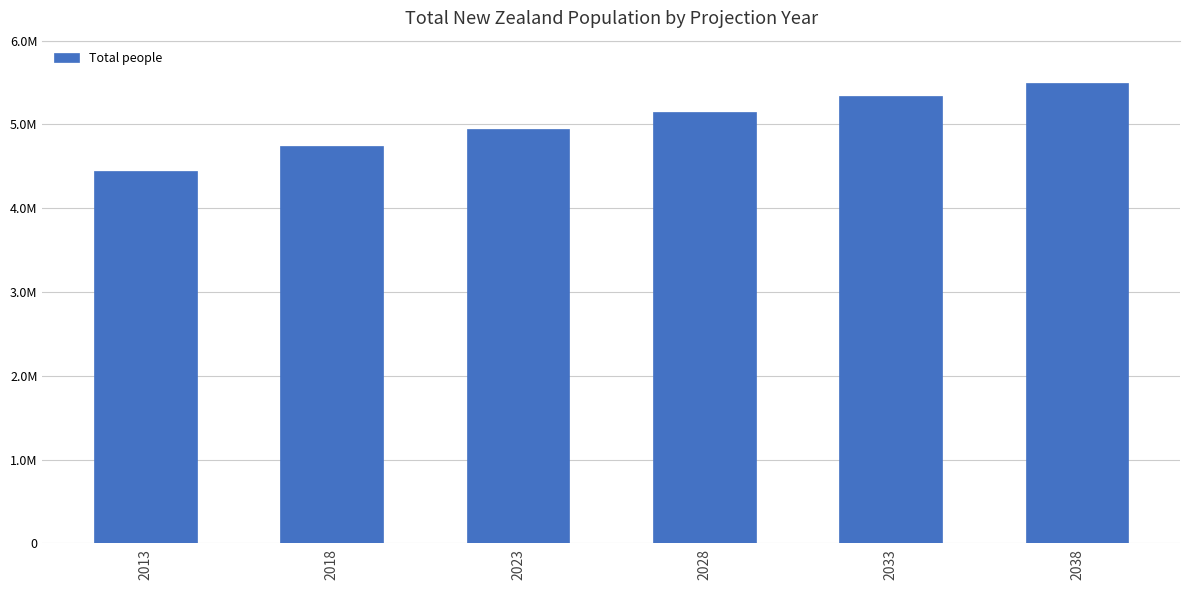

Does the chart contain any negative values?

No